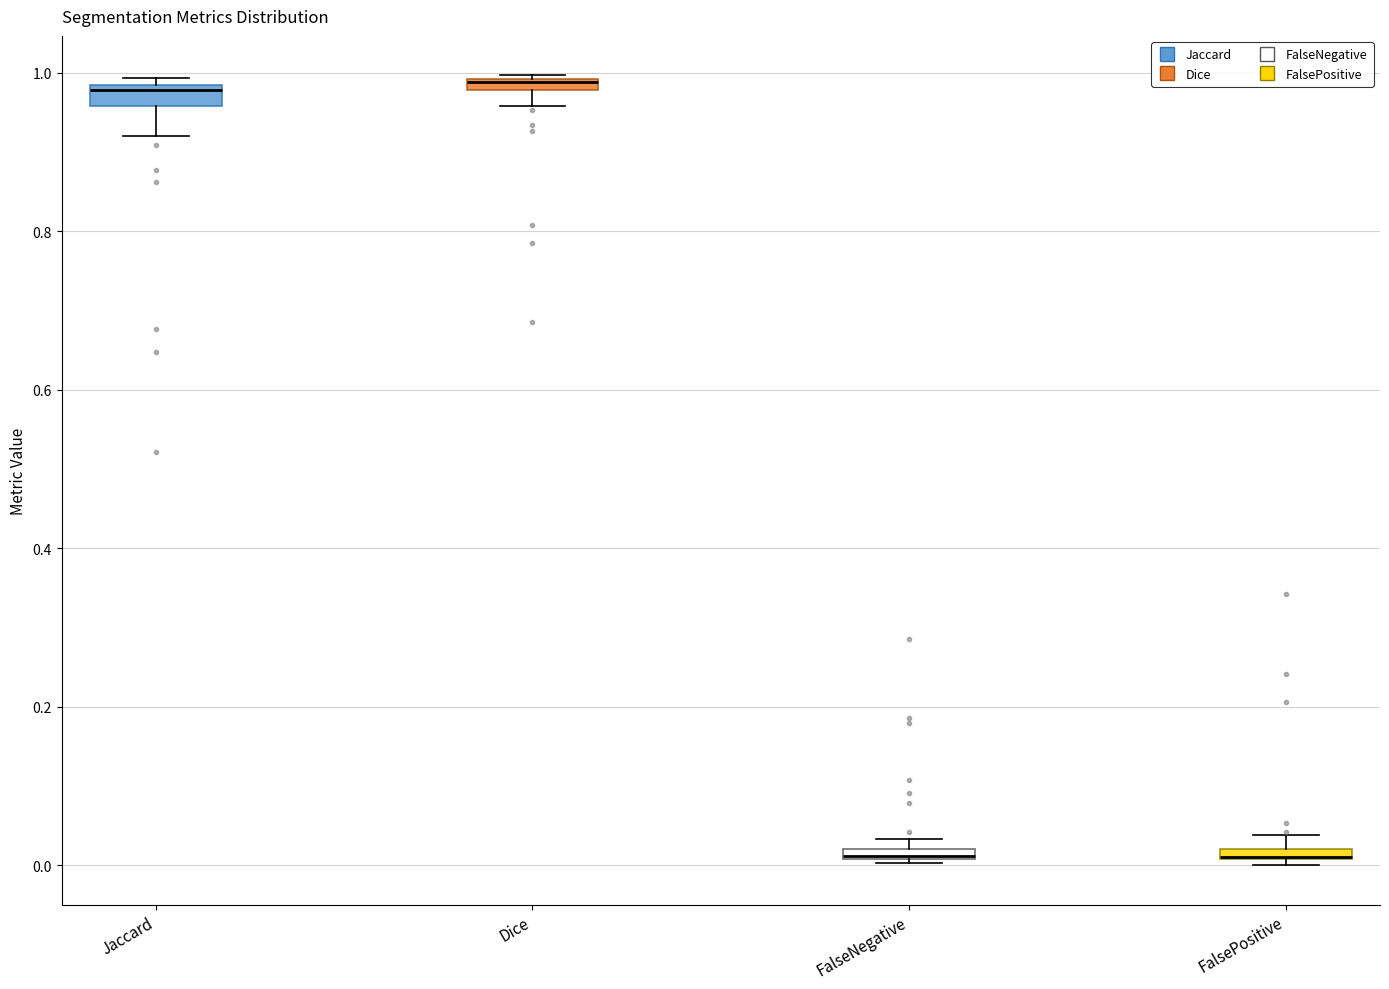

Where is the upper edge of the box for FalsePositive on the y-axis? The values are not printed on the chart, so give them approximately, as read against the axis.

0.02